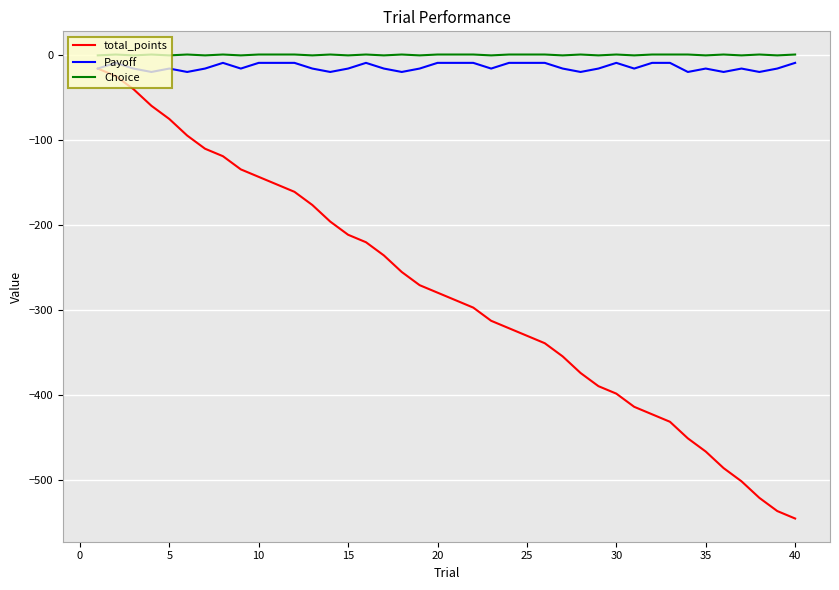

Which series has the largest range (max minus min)?

total_points